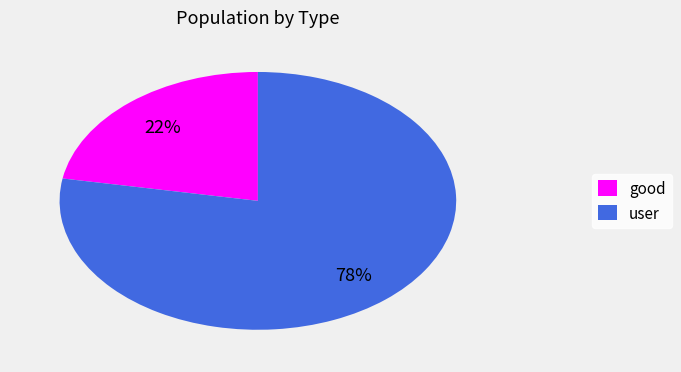

Is it true that user is 89% of the pie?

False